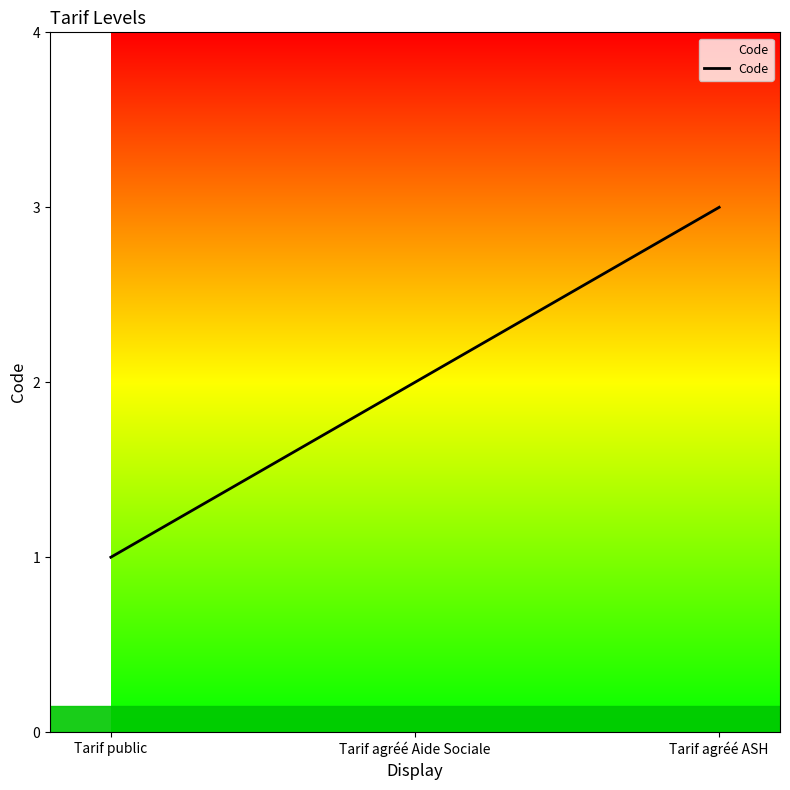

Rank the categories by value from lowest to highest.

Tarif public, Tarif agréé Aide Sociale, Tarif agréé ASH